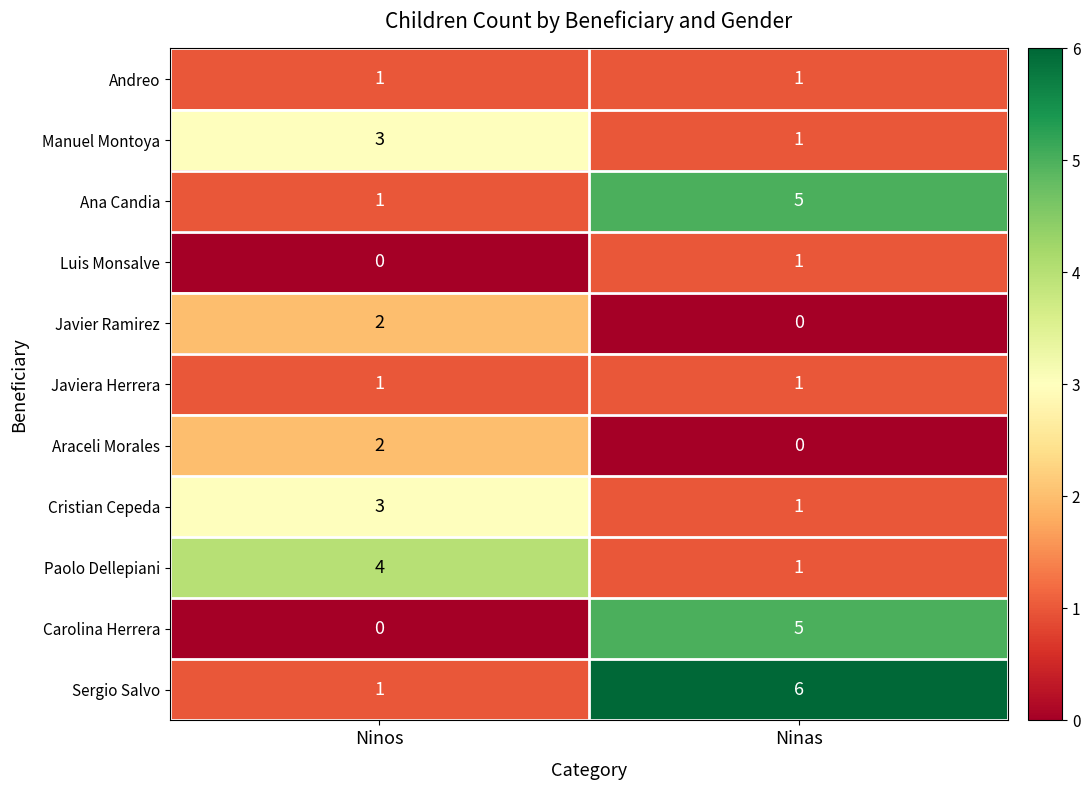

The value of Javiera Herrera at Ninas is 2. True or false?

False